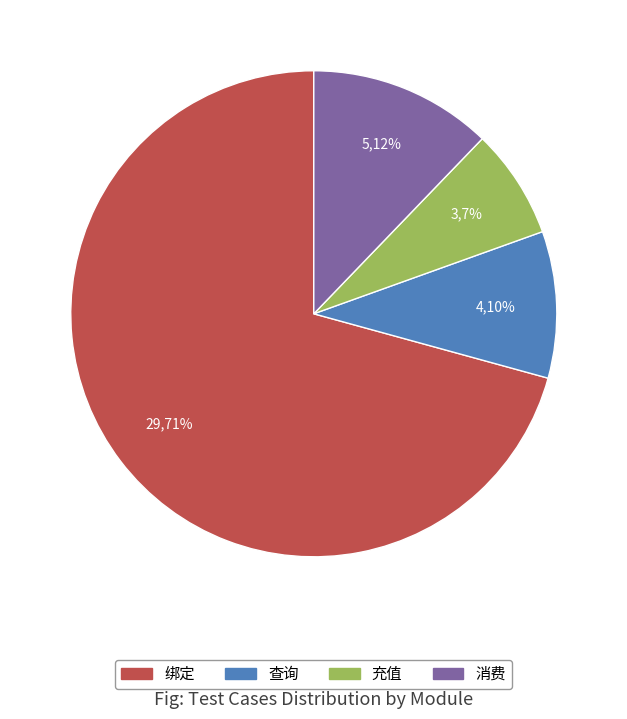

To the nearest percent, what portion does 绑定 represent?

71%